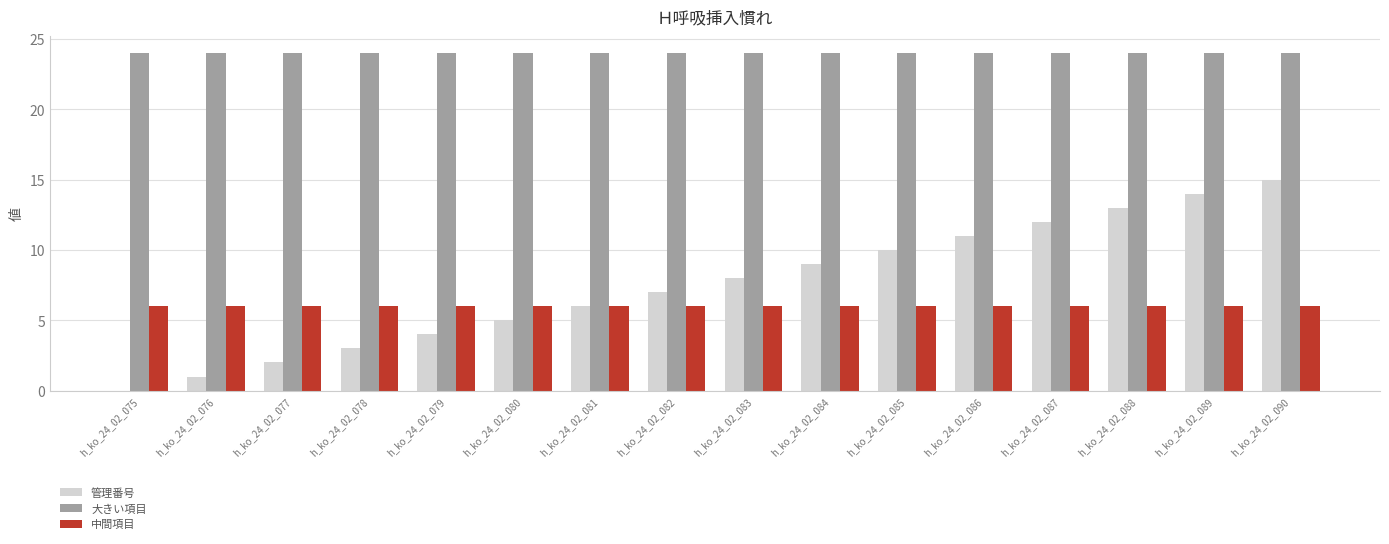

Reading left to right, list all the values displayed in this chart.

管理番号: h_ko_24_02_075=0	h_ko_24_02_076=1	h_ko_24_02_077=2	h_ko_24_02_078=3	h_ko_24_02_079=4	h_ko_24_02_080=5	h_ko_24_02_081=6	h_ko_24_02_082=7	h_ko_24_02_083=8	h_ko_24_02_084=9	h_ko_24_02_085=10	h_ko_24_02_086=11	h_ko_24_02_087=12	h_ko_24_02_088=13	h_ko_24_02_089=14	h_ko_24_02_090=15
大きい項目: h_ko_24_02_075=24	h_ko_24_02_076=24	h_ko_24_02_077=24	h_ko_24_02_078=24	h_ko_24_02_079=24	h_ko_24_02_080=24	h_ko_24_02_081=24	h_ko_24_02_082=24	h_ko_24_02_083=24	h_ko_24_02_084=24	h_ko_24_02_085=24	h_ko_24_02_086=24	h_ko_24_02_087=24	h_ko_24_02_088=24	h_ko_24_02_089=24	h_ko_24_02_090=24
中間項目: h_ko_24_02_075=6	h_ko_24_02_076=6	h_ko_24_02_077=6	h_ko_24_02_078=6	h_ko_24_02_079=6	h_ko_24_02_080=6	h_ko_24_02_081=6	h_ko_24_02_082=6	h_ko_24_02_083=6	h_ko_24_02_084=6	h_ko_24_02_085=6	h_ko_24_02_086=6	h_ko_24_02_087=6	h_ko_24_02_088=6	h_ko_24_02_089=6	h_ko_24_02_090=6